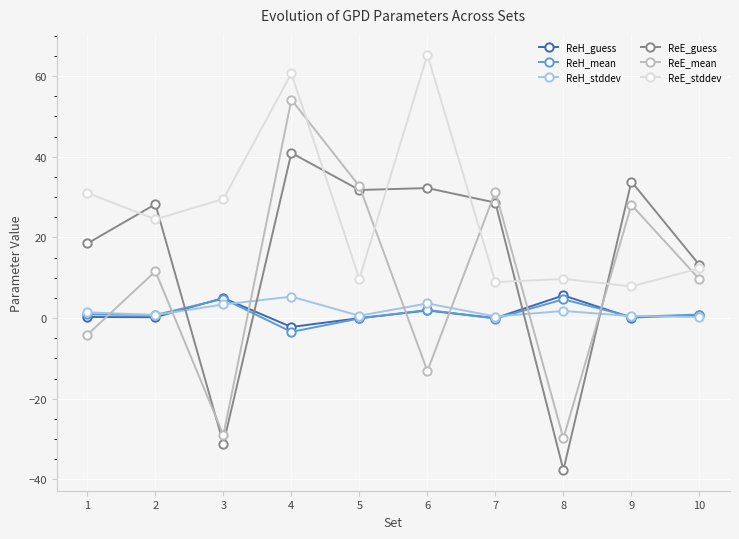

In ReE_mean, how many points are higher than both neighbors (excluding endpoints)?

4